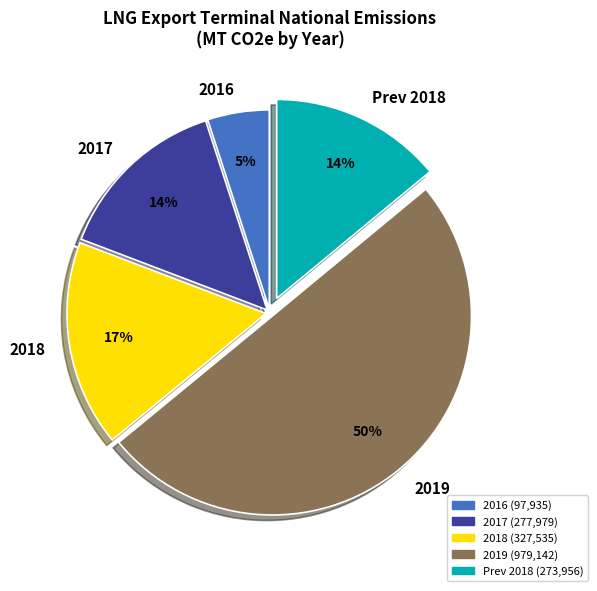

Does Prev 2018 represent more than half of the total?

No